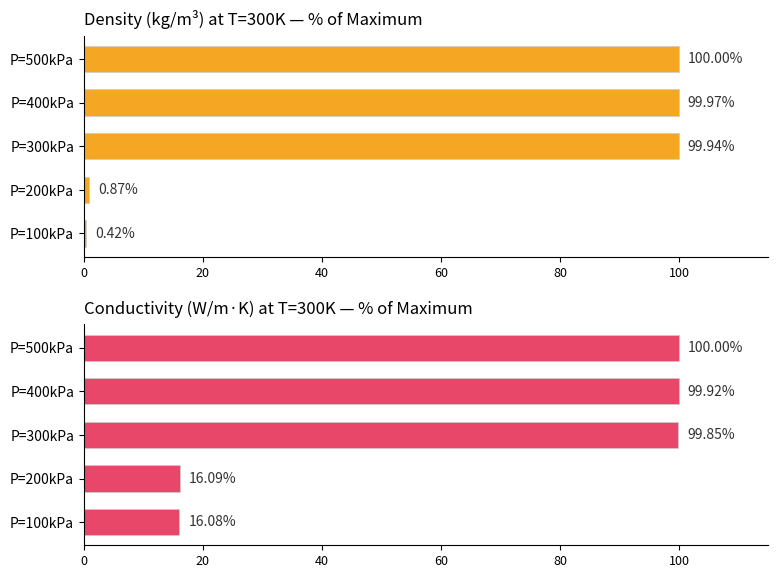

How many data points does each series have?

5